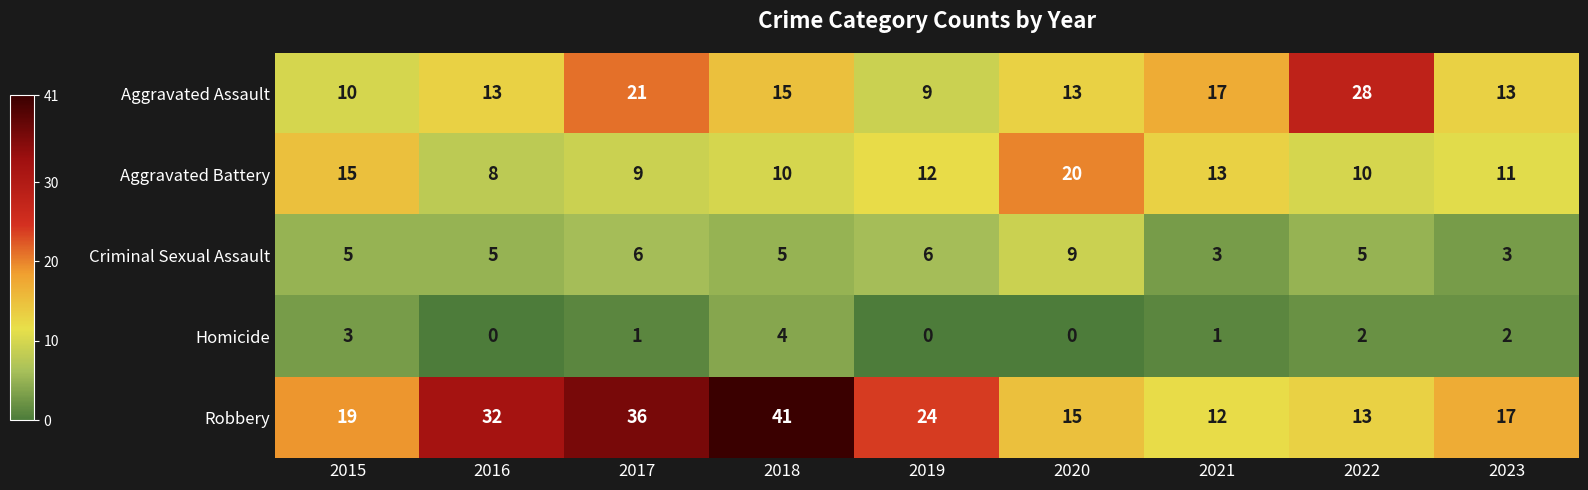

Where does the Homicide series first go above 1?

2015